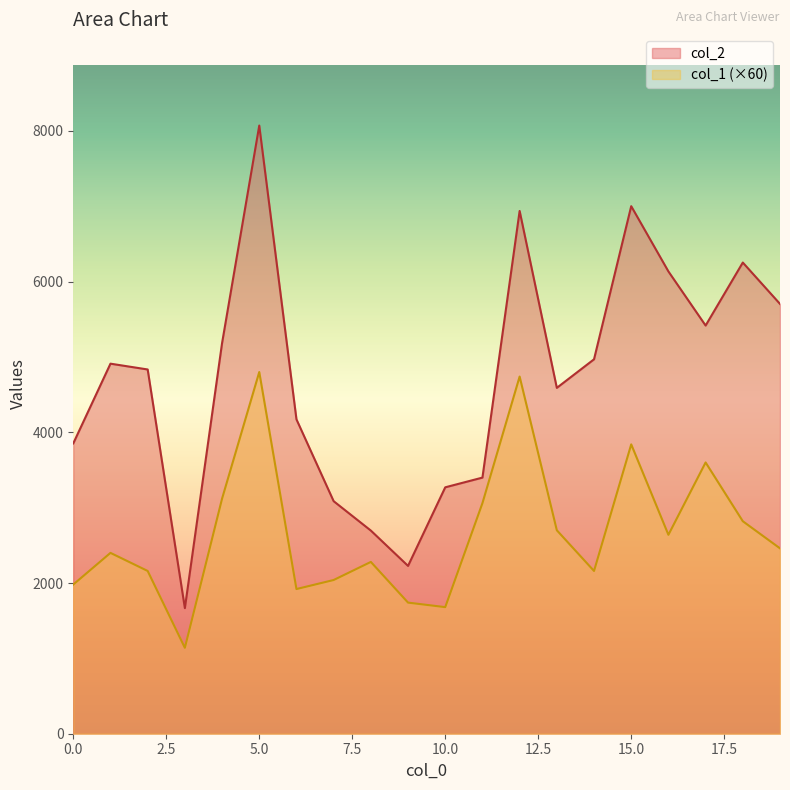

Between 16 and 18, which series saw the biggest shift?

col_1